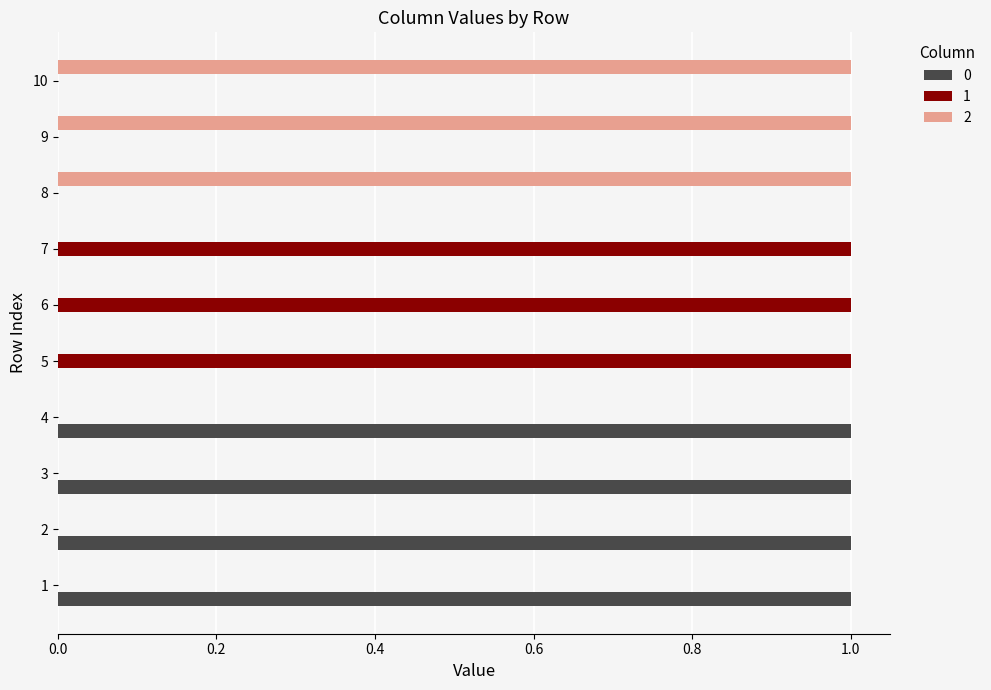

The value of 0 at 3 is 2. True or false?

False